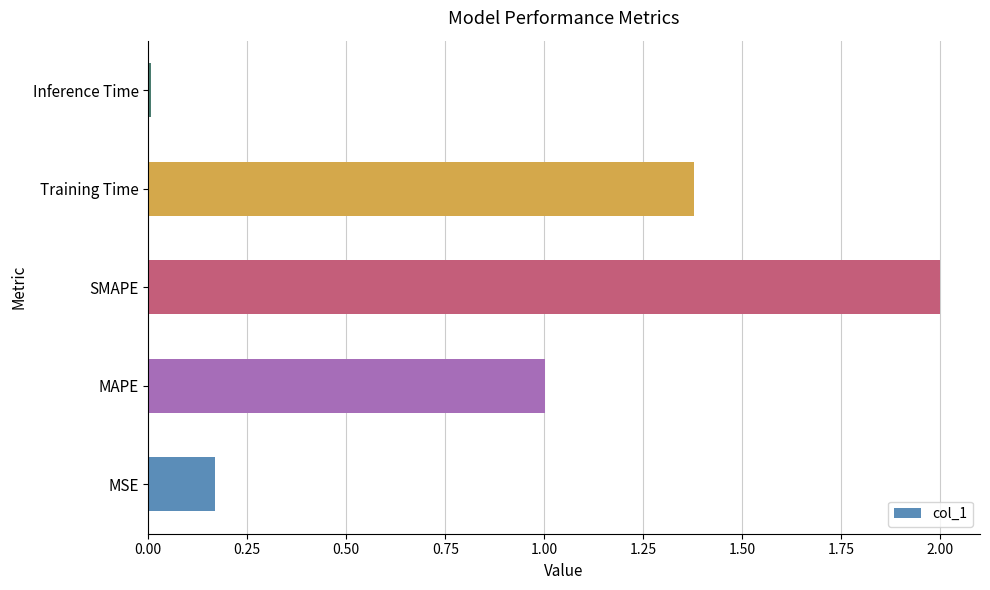

Which category has the highest value across all series?

SMAPE